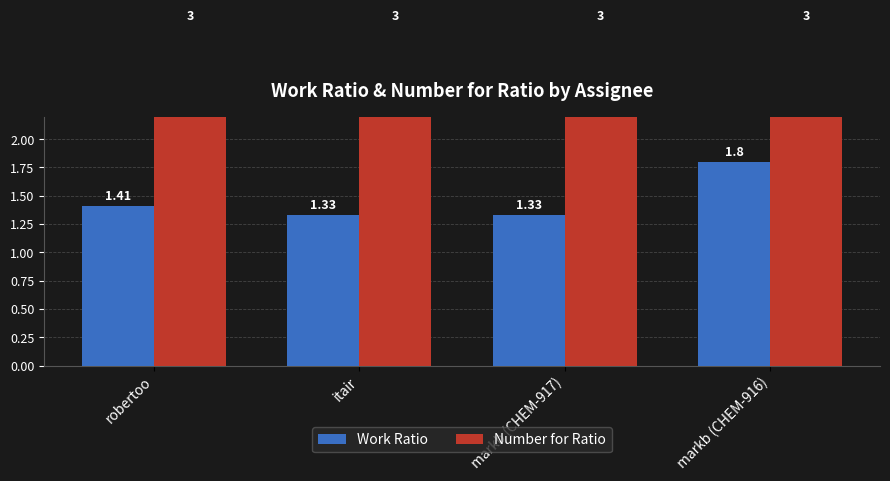

At itair, list the series in order from smallest to largest.

Work Ratio, Number for Ratio